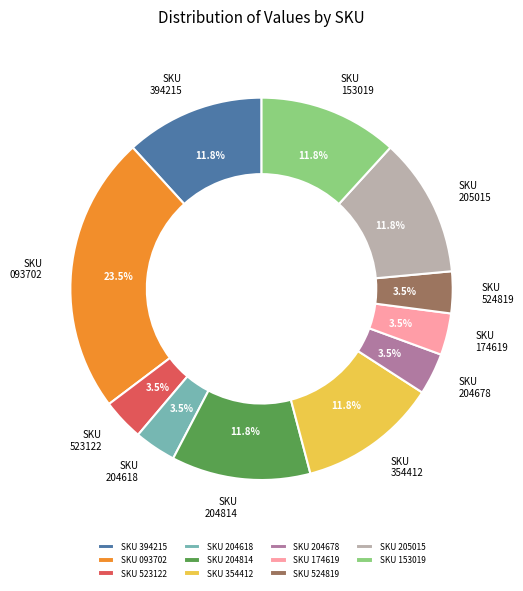

Which category has the biggest portion of the pie?

SKU 093702